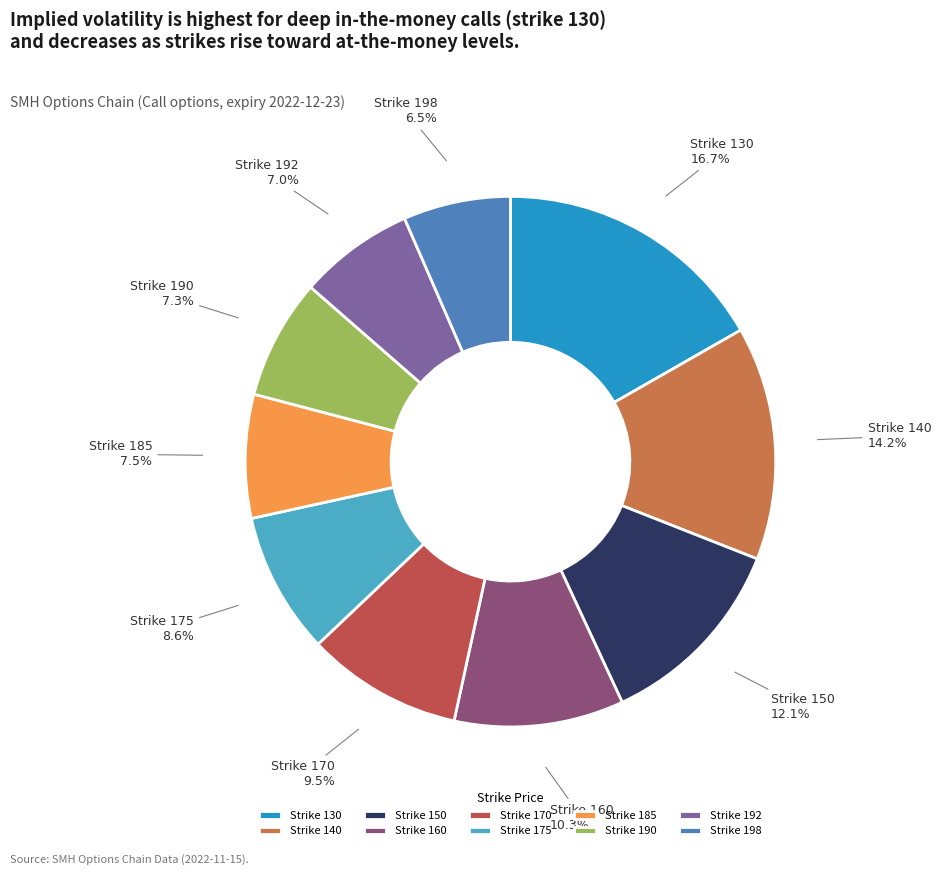

What percentage is NOT represented by Strike 175?

91.4%